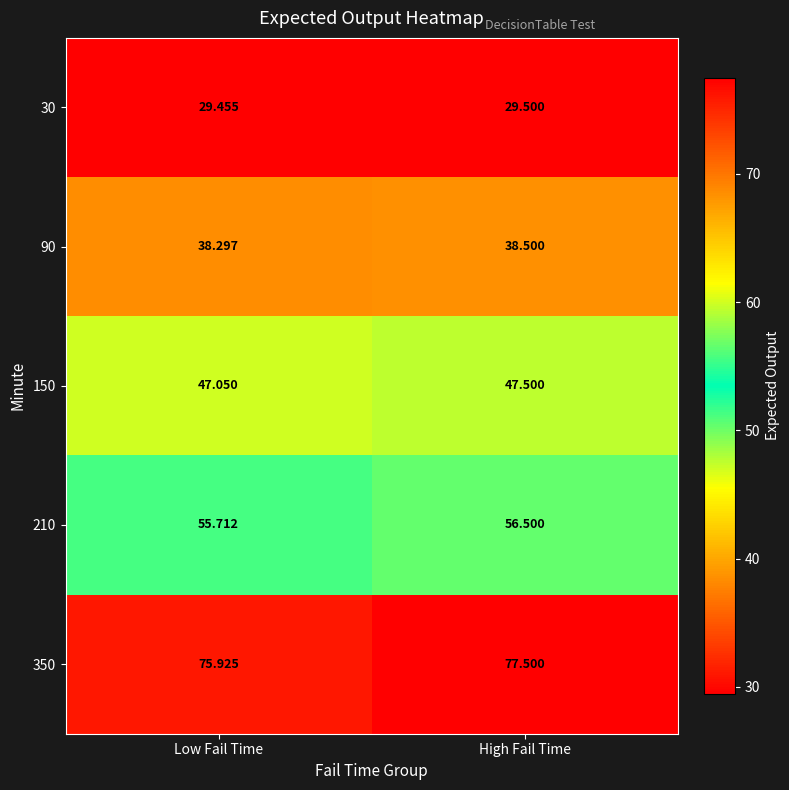

Where is 150 nearest to the value 47?

Low Fail Time